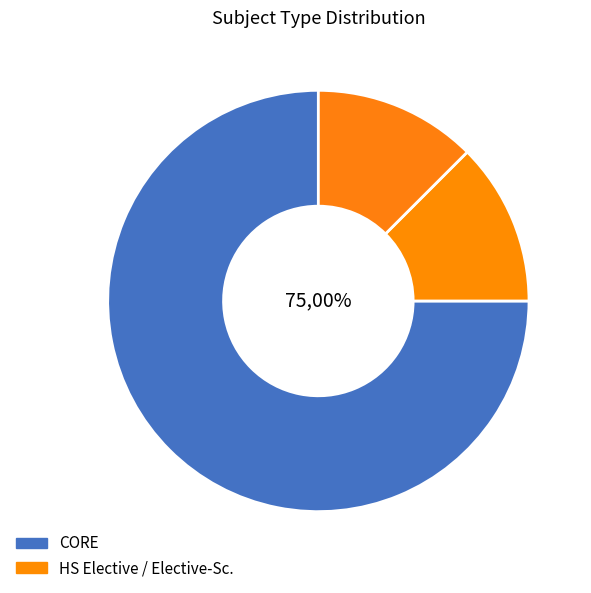

Approximately how many times larger is the value at HS Elective compared to Elective-Sc.?

1.0